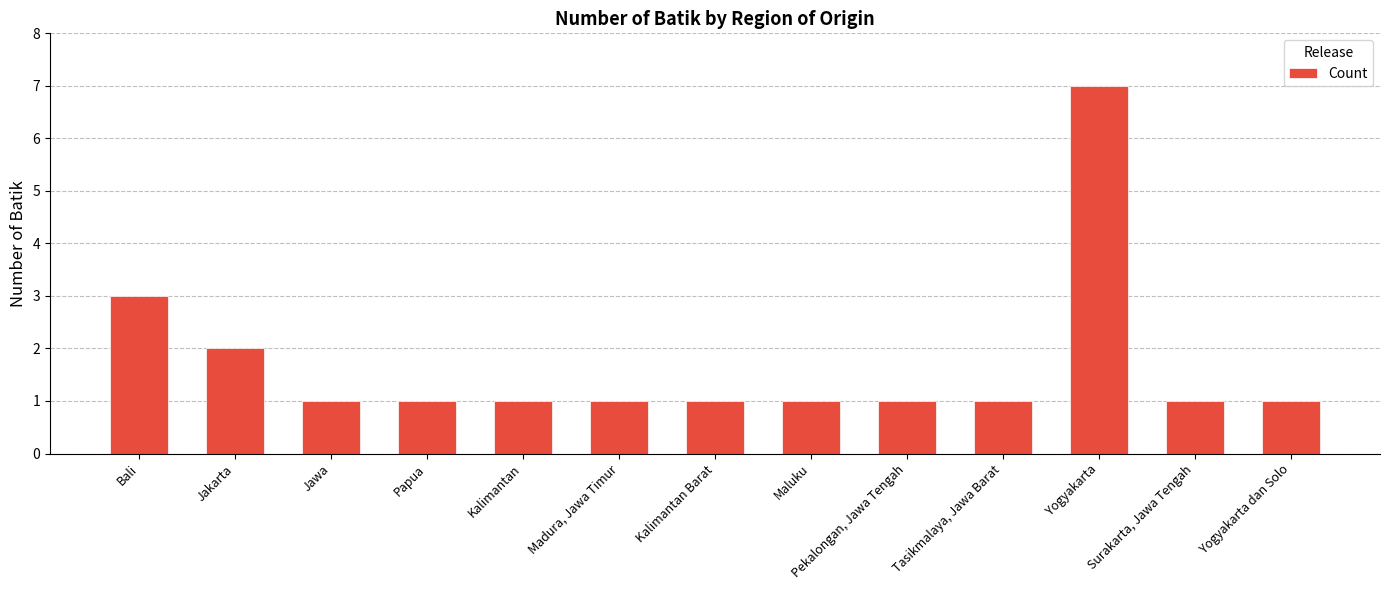

Is it true that the value at Bali is 5?

False